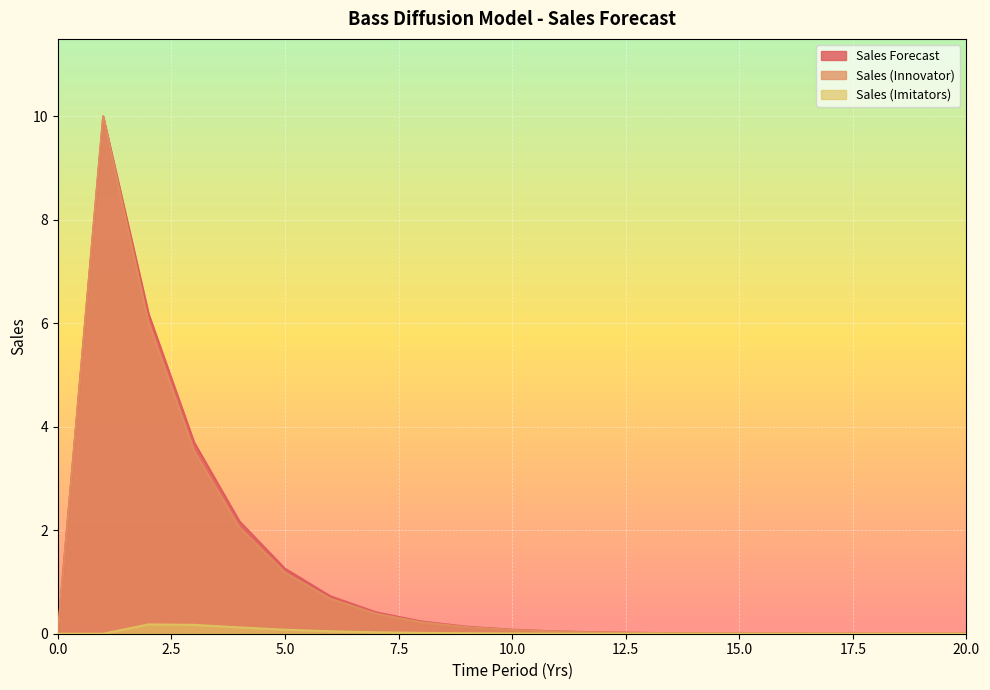

Between 10 and 9, which is larger?

9